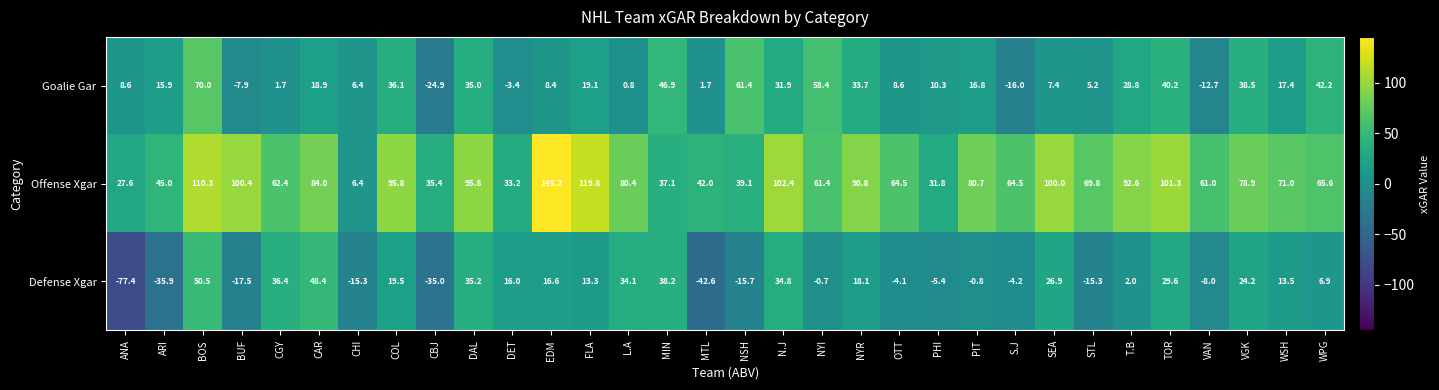

What is the approximate value of Offense Xgar at OTT?

64.5